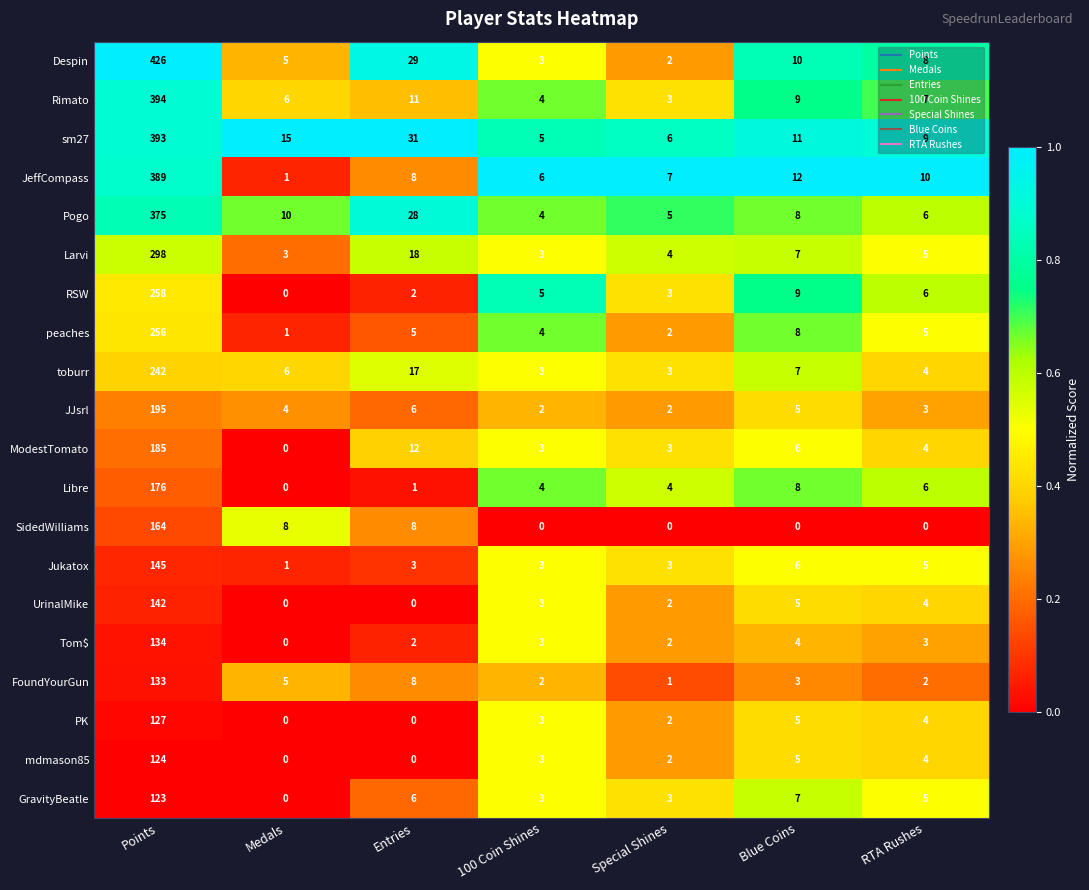

What is the minimum value for Pogo?

4